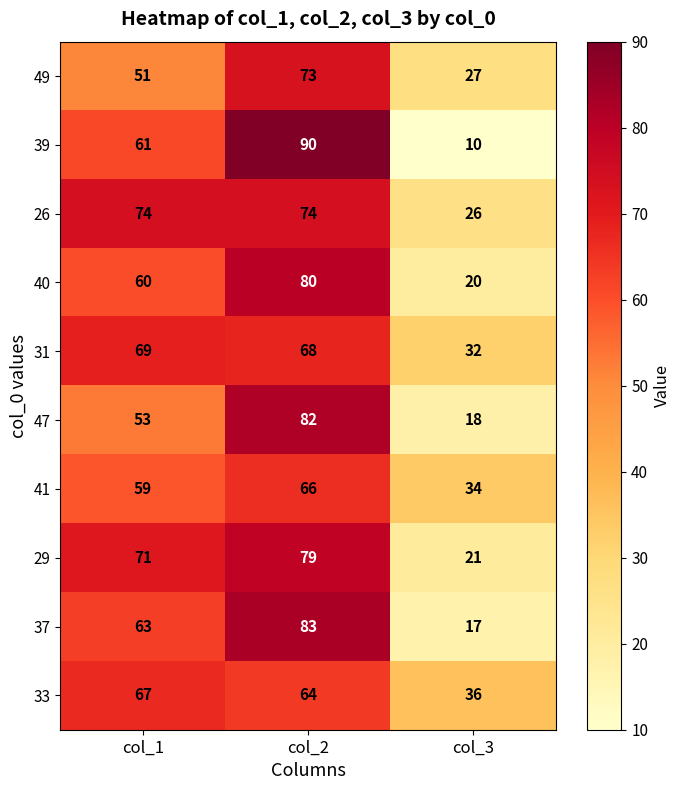

Which series changed the most between col_1 and col_3?

39